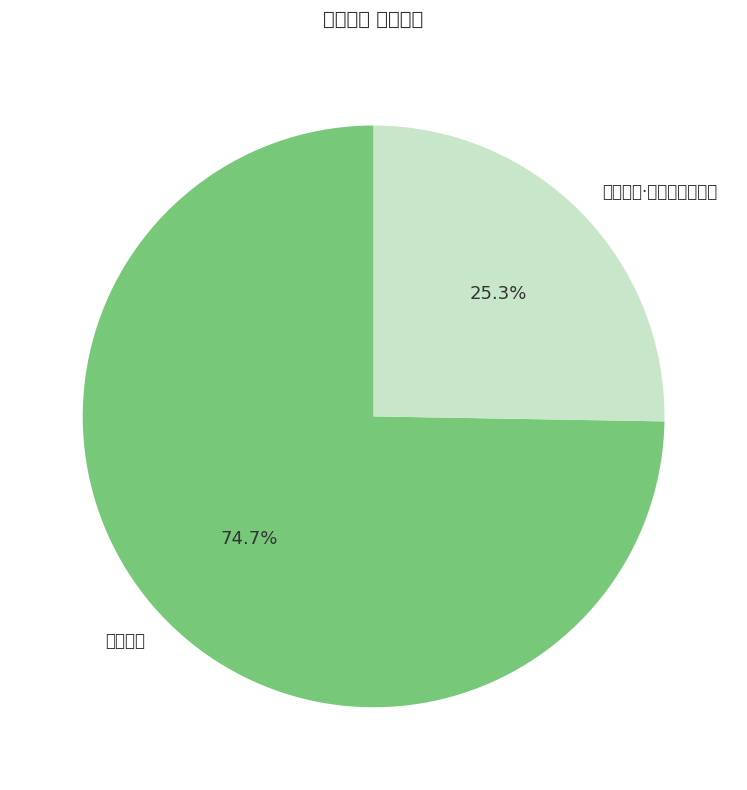

Combined, what portion of the pie is 读坐忘论·正一初传王远知 and 读坐忘论?

100.0%